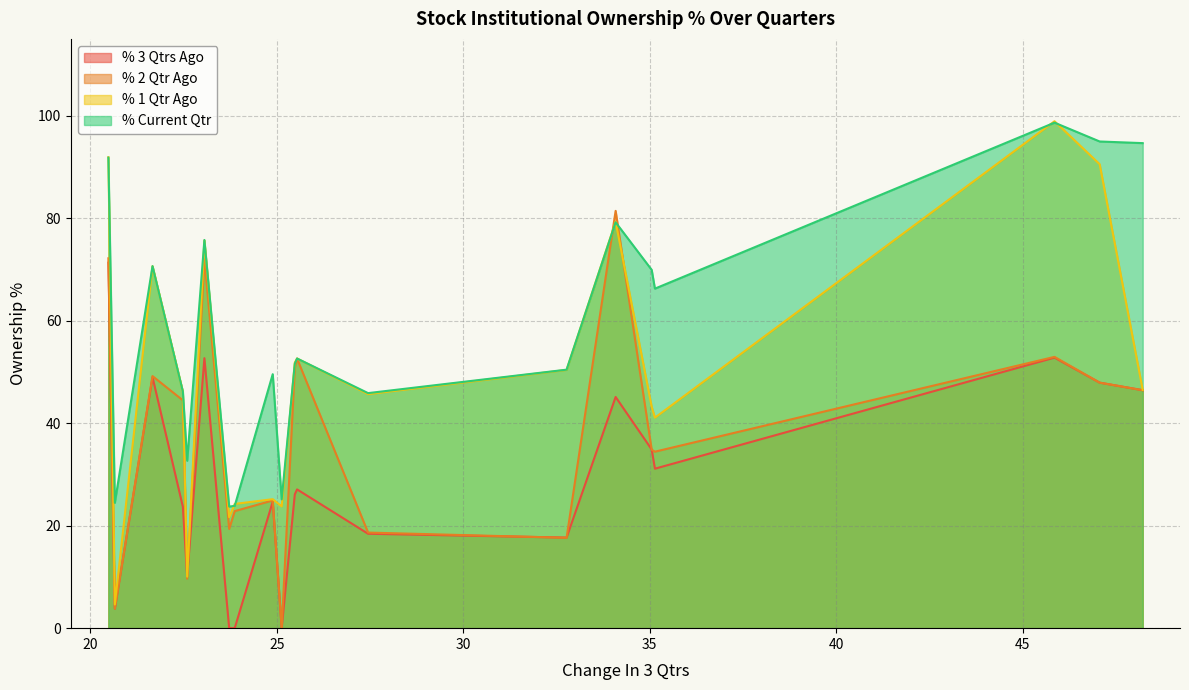

Which series has the widest spread of values?

% 1 Qtr Ago